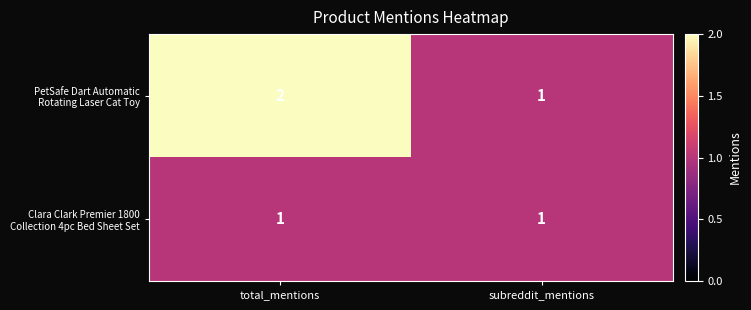

At which category is the sum across all series the highest?

total_mentions